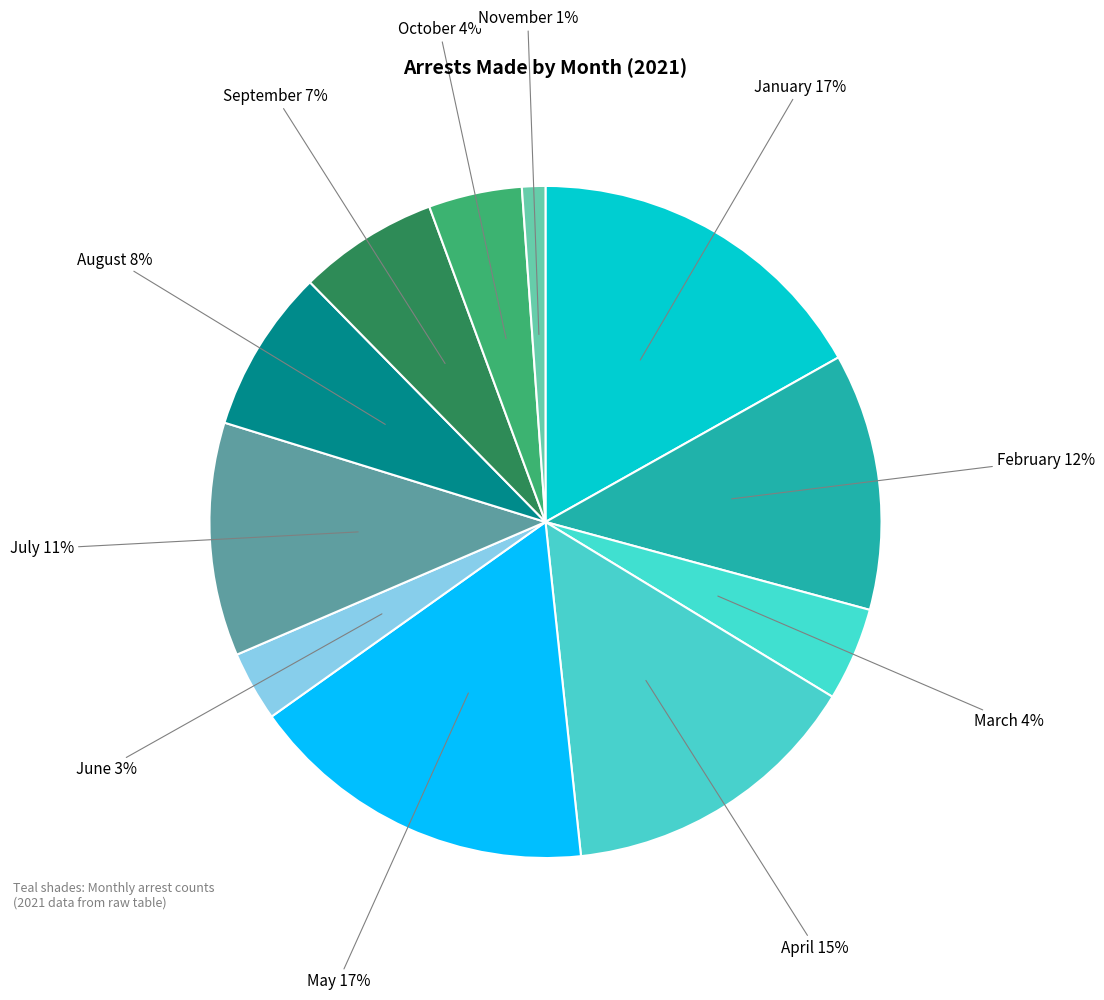

The May slice represents 22% of the pie. True or false?

False